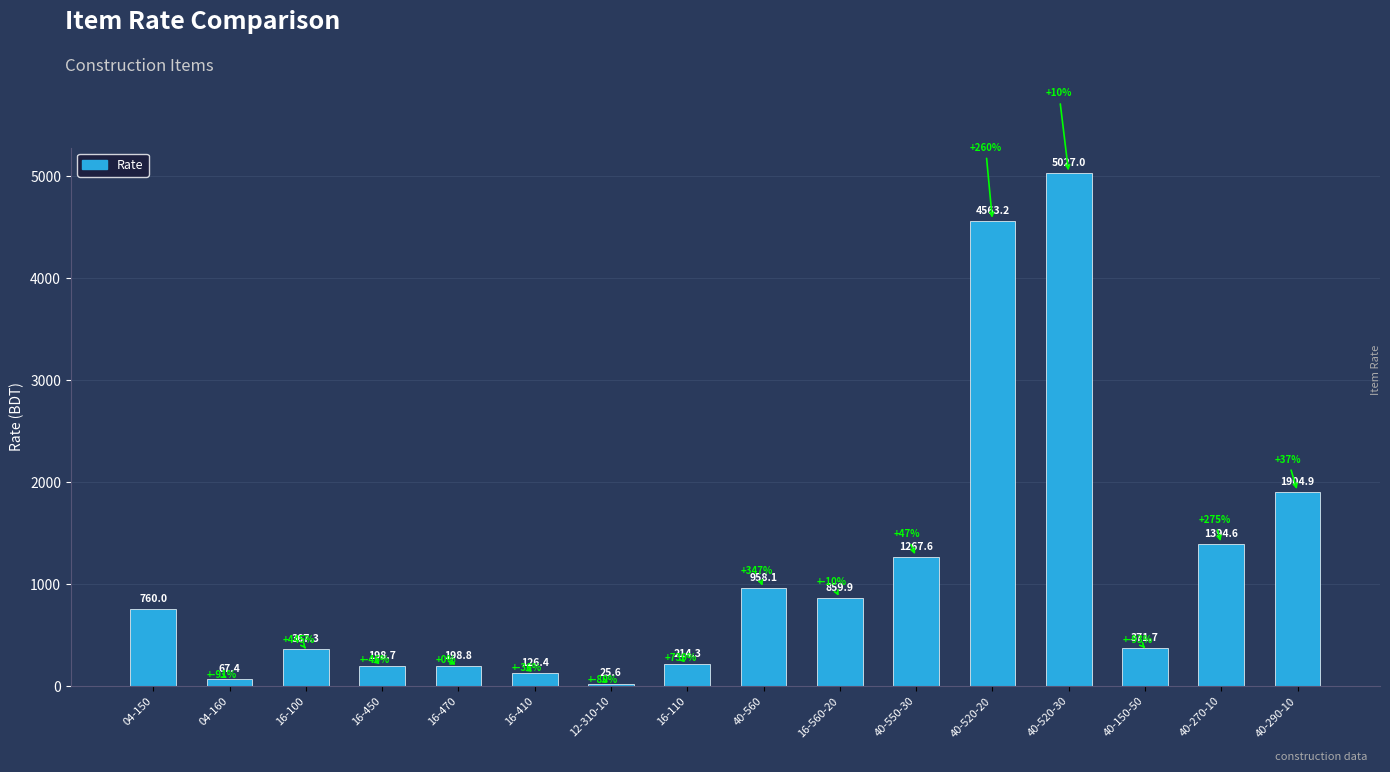

The value at 16-100 is 367.3. True or false?

True